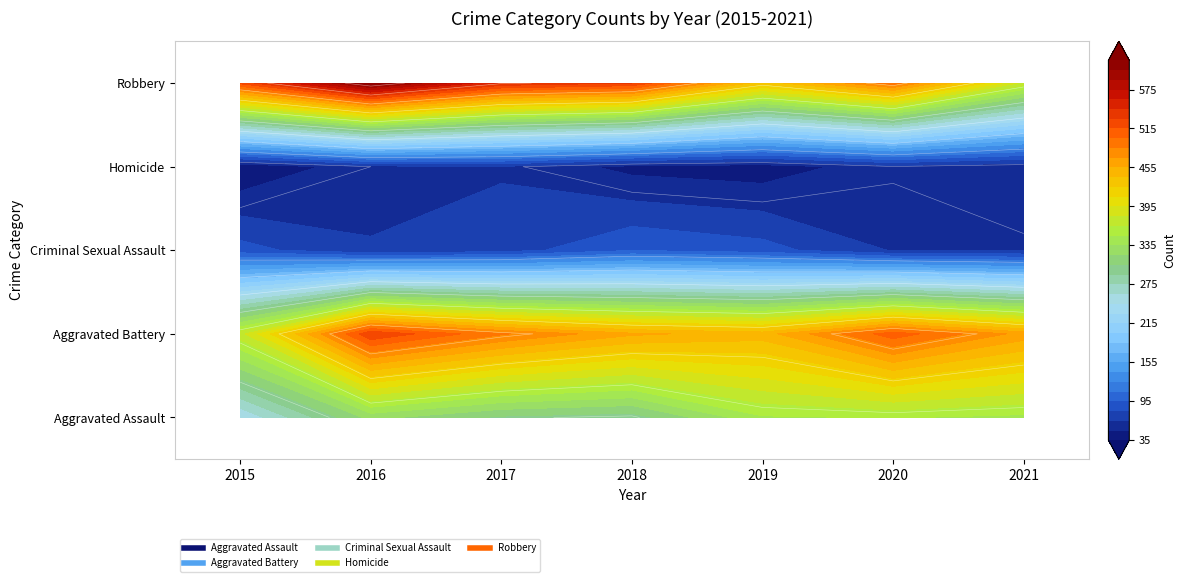

The value of Aggravated Assault at 2016 is 325. True or false?

True